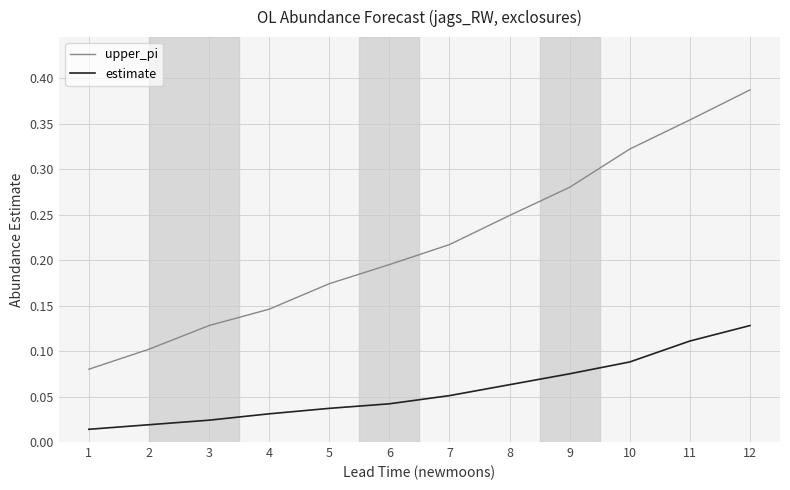

True or false: upper_pi and estimate cross at least once.

False